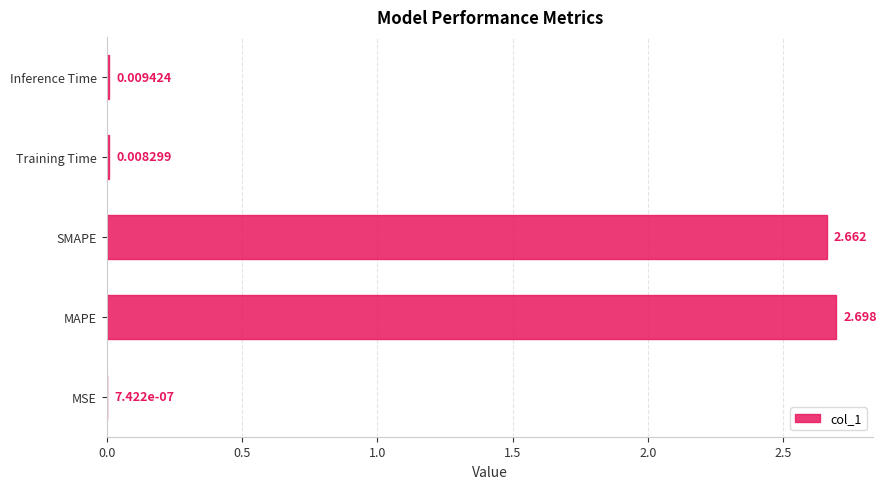

Which label corresponds to the largest value in the chart?

MAPE